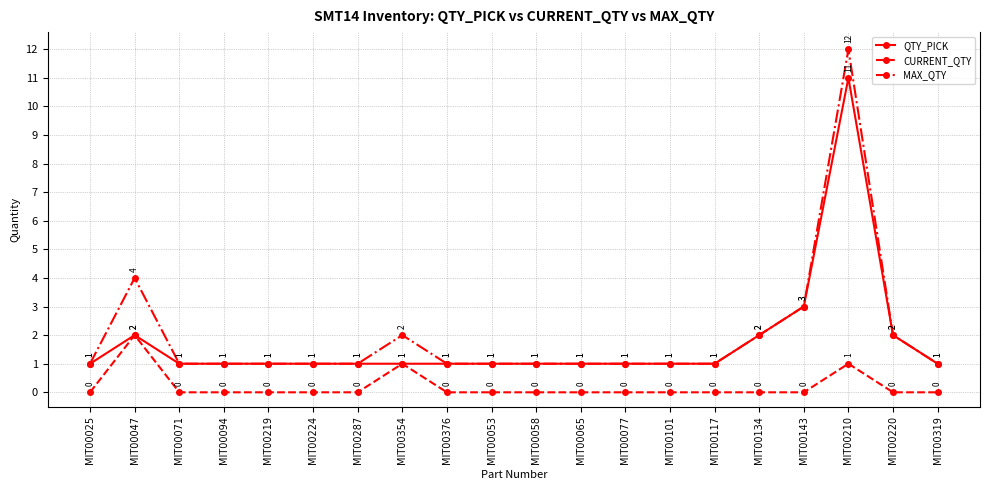

How many CURRENT_QTY values are between 0 and 1?

19